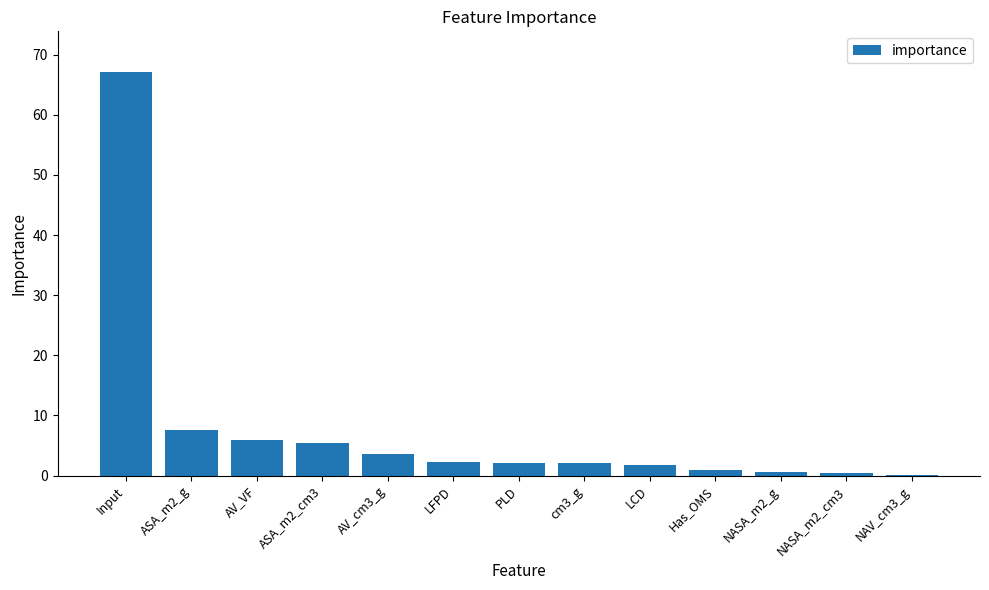

What is the sum of the values at LCD and Input?

69.0